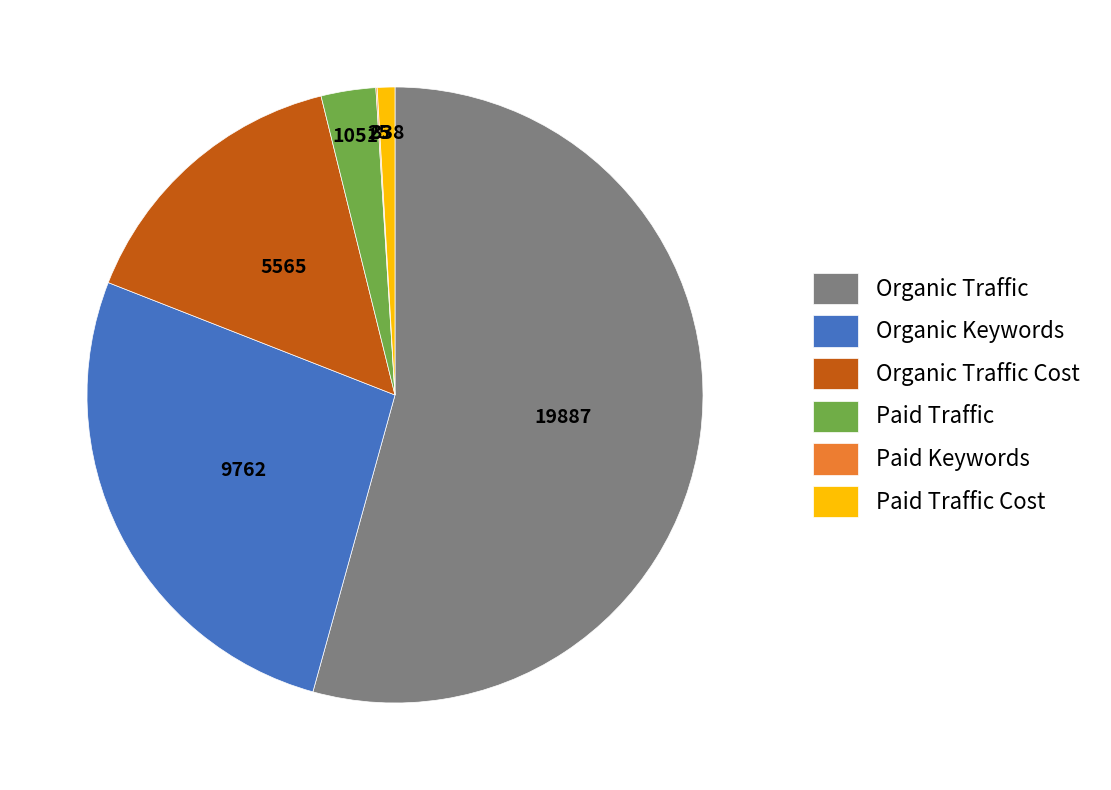

Is it true that Organic Keywords is 37% of the pie?

False